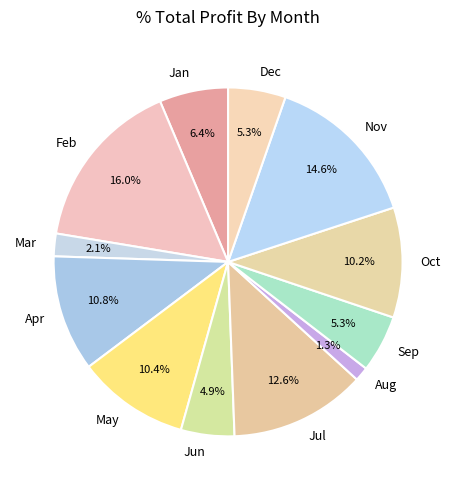

Count the number of slices in the pie.

12